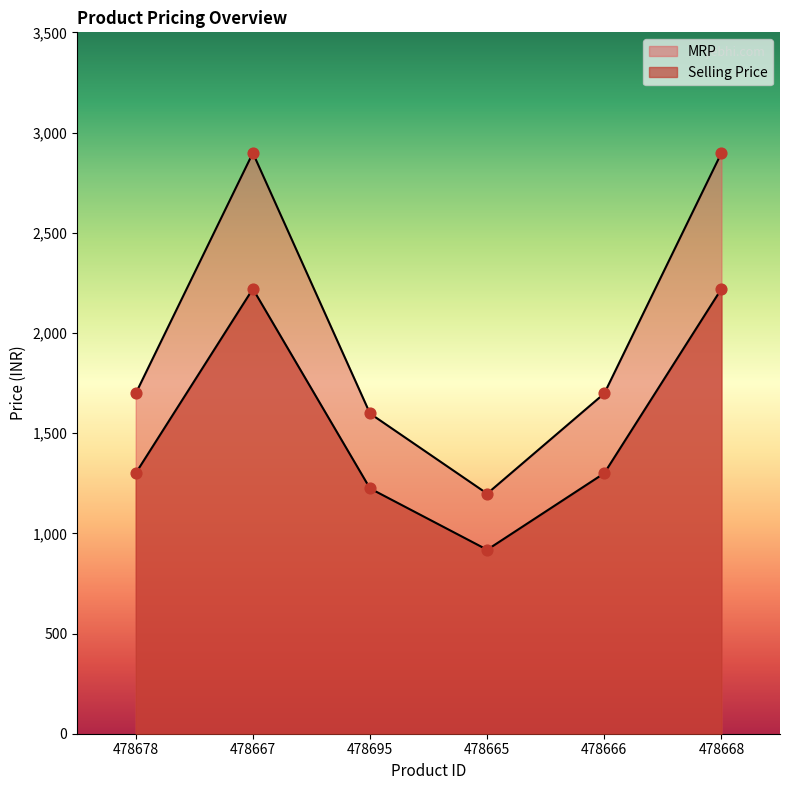

Is the value of Selling Price at 478666 greater than the value of MRP at 478668?

No